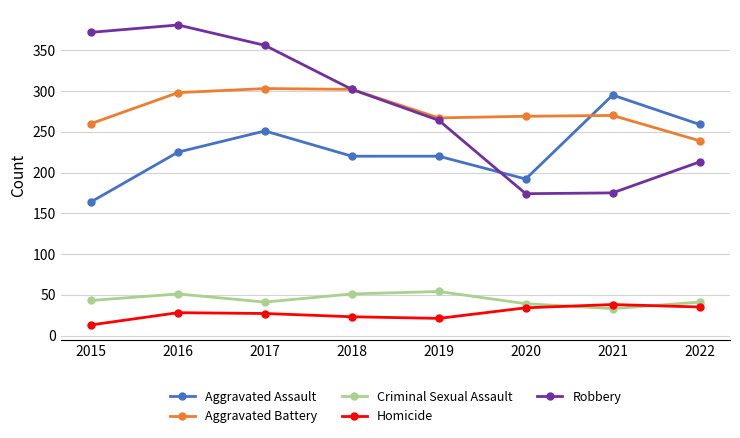

What is the value of the Aggravated Assault point at the 5th from the left?

220